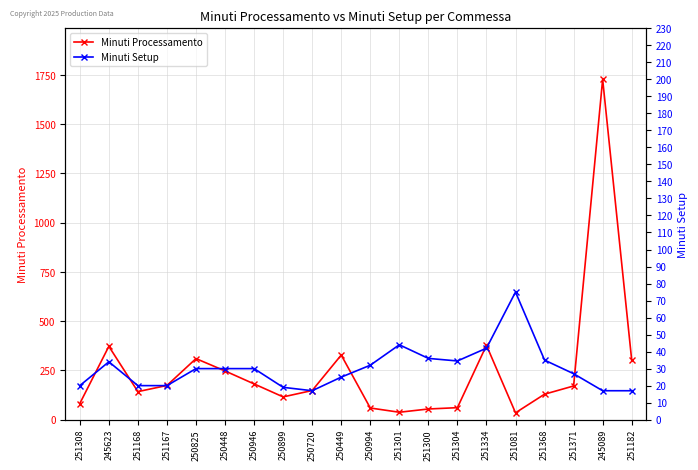

Between 250449 and 251182, which series saw the biggest shift?

Minuti Processamento